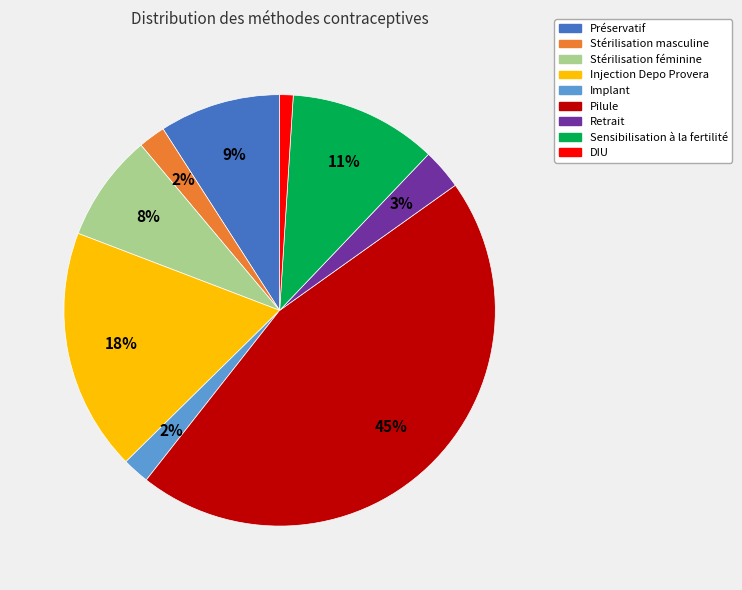

What is the smallest slice in the pie chart?

DIU